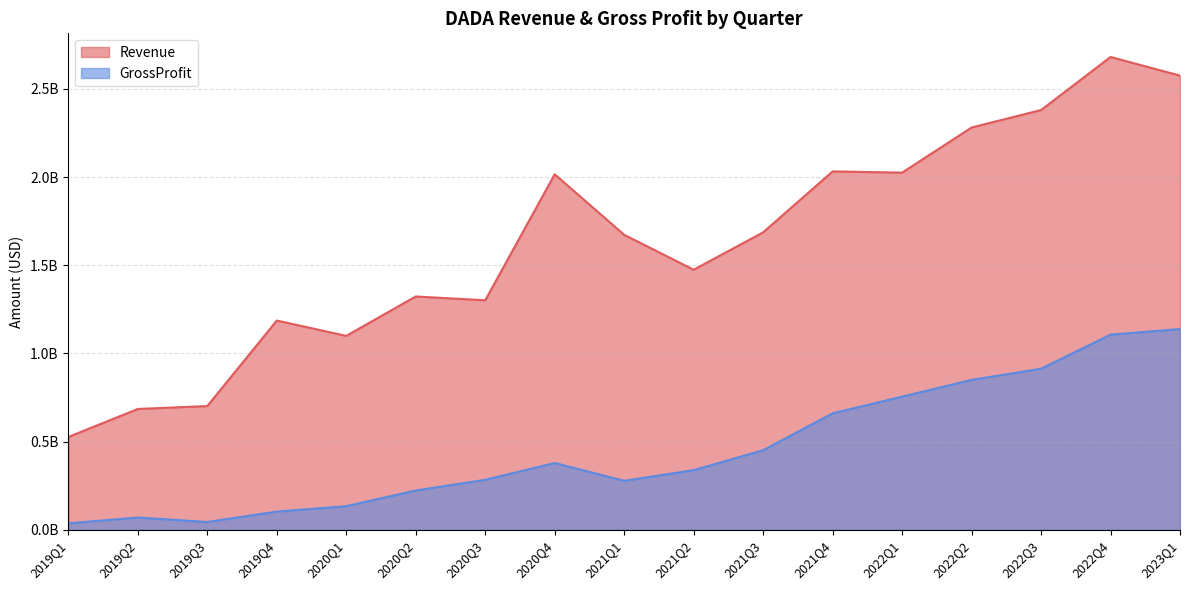

Where is GrossProfit nearest to the value 587577000?

2021Q4